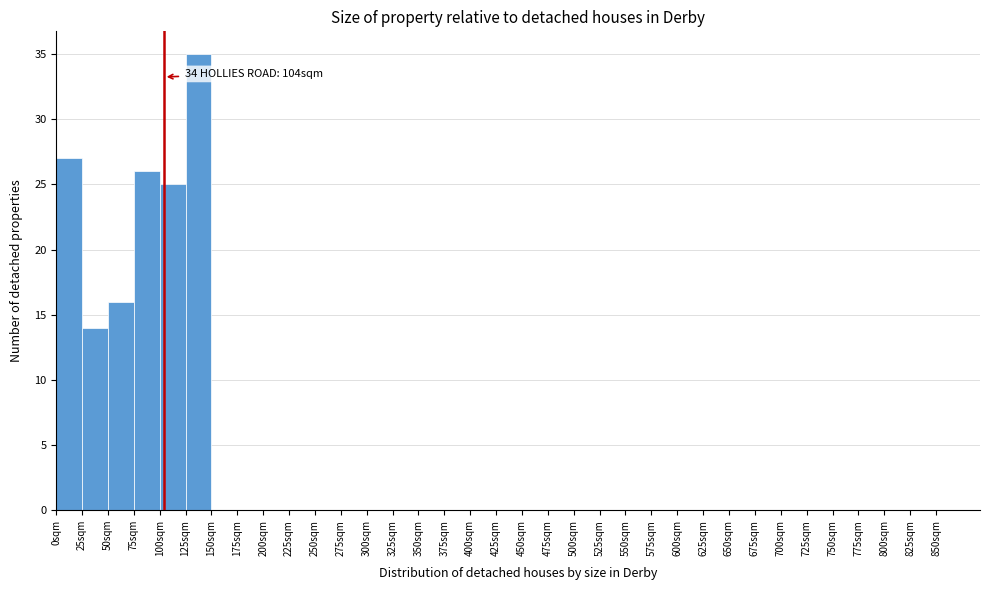

Which range on the x-axis has the tallest bar?

125 to 150